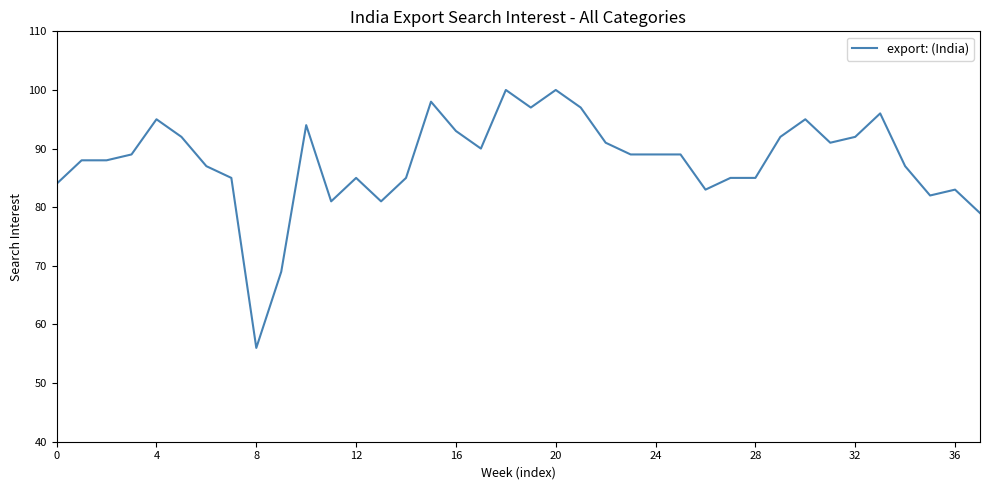

What is the greatest value displayed?

100